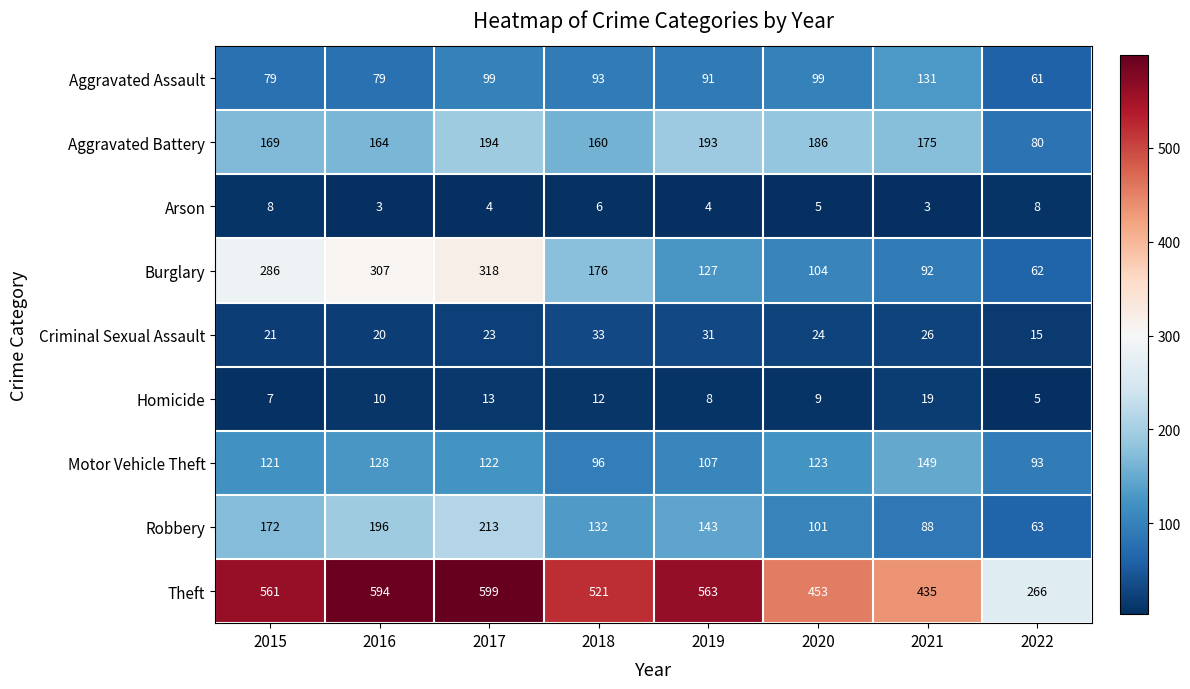

At which category does the chart reach its peak across all series?

2017